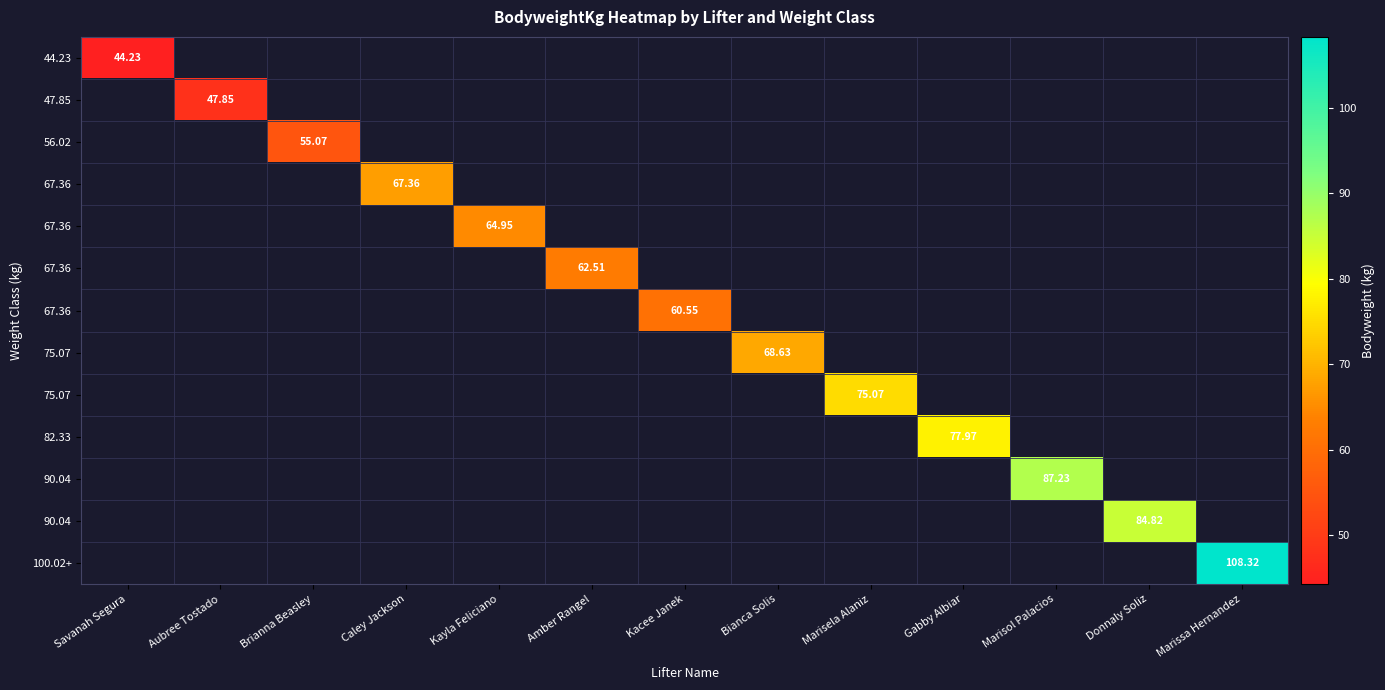

Between Savanah Segura and Donnaly Soliz, which is larger?

Donnaly Soliz